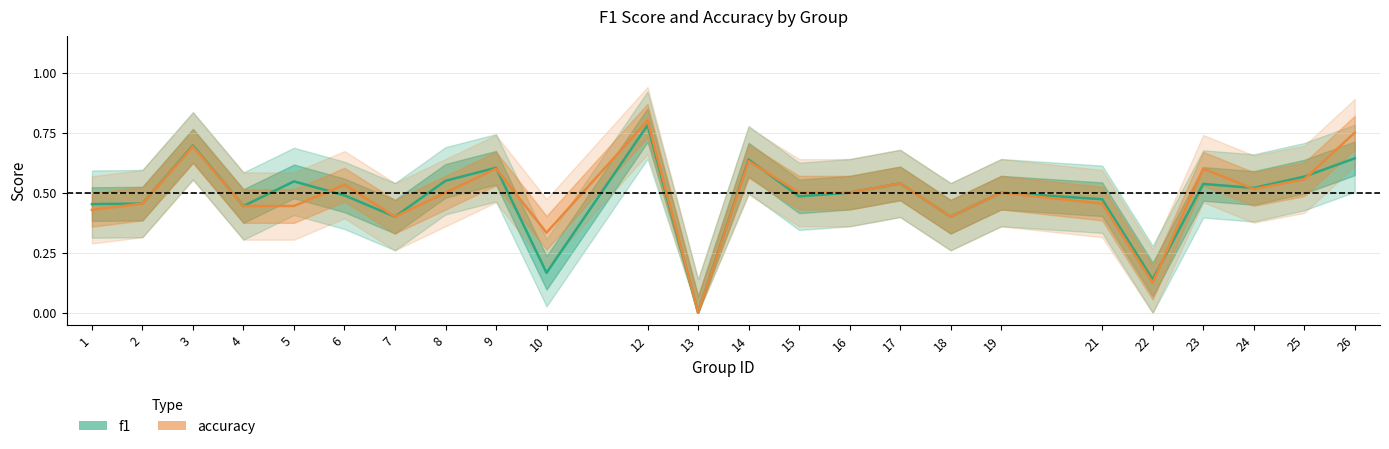

The value of f1 at 12 is 1.2. True or false?

False